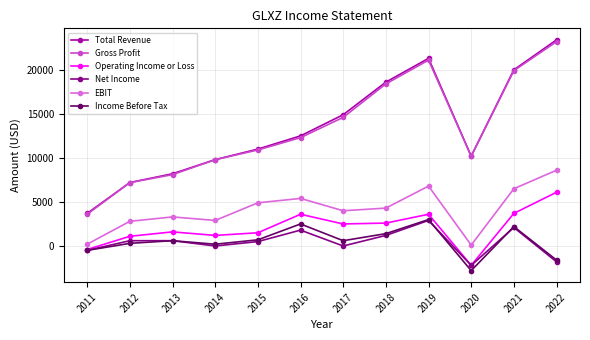

The EBIT series shows 9477 at 2016. True or false?

False